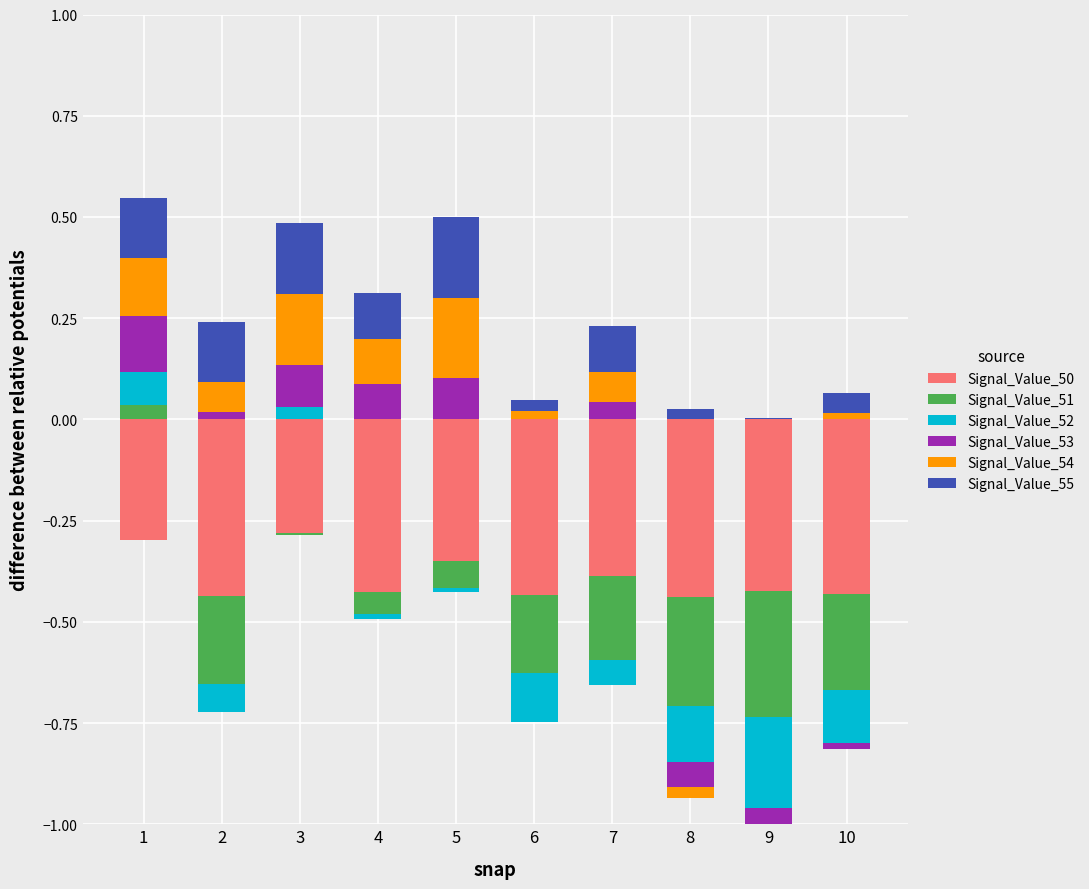

Which series has the largest total across all categories?

Signal_Value_55